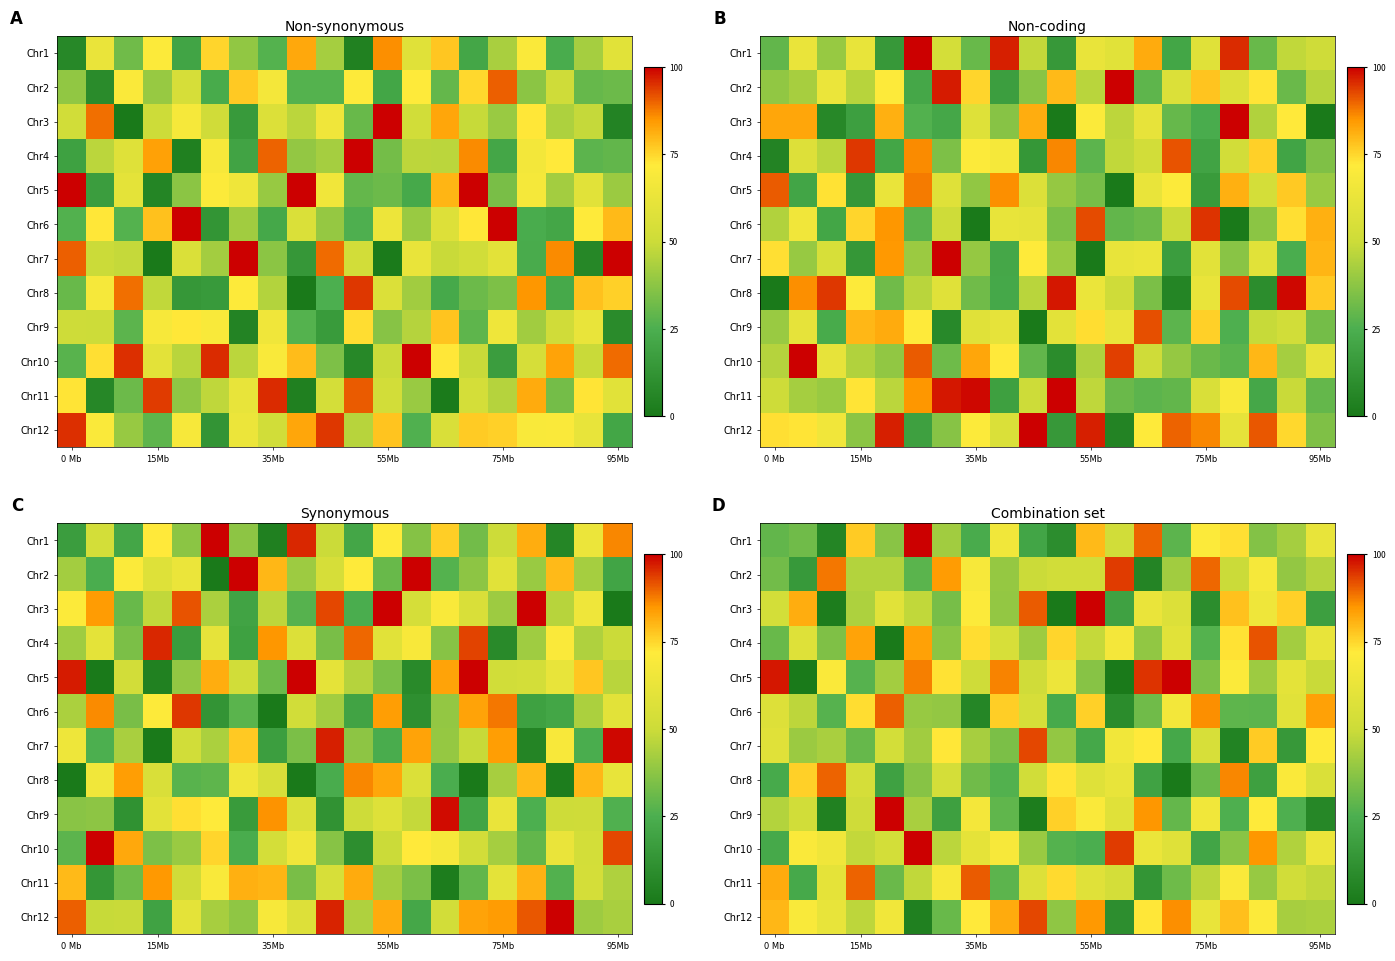

At which category does the chart reach its minimum across all series?

10